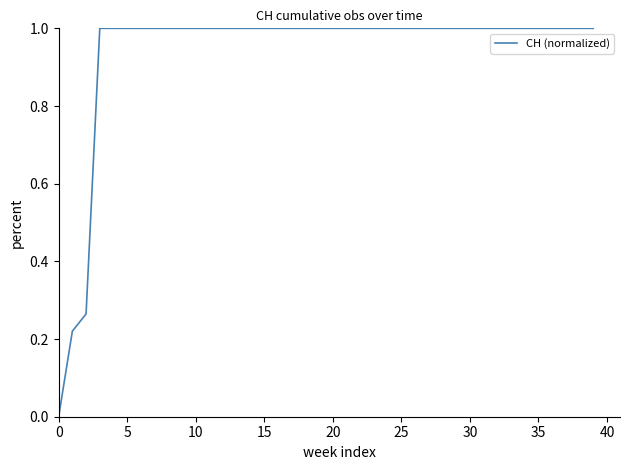

What is the greatest value displayed?

1.0